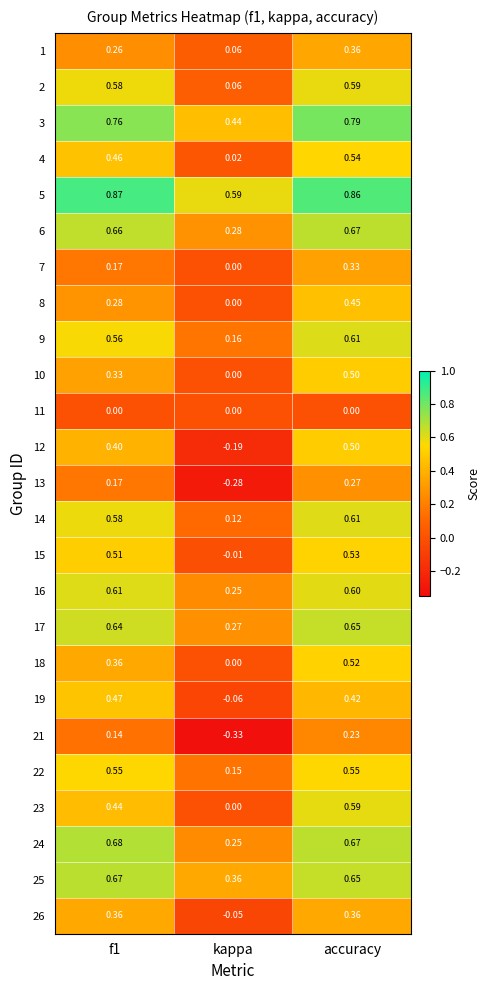

At which category is the sum across all series the highest?

accuracy